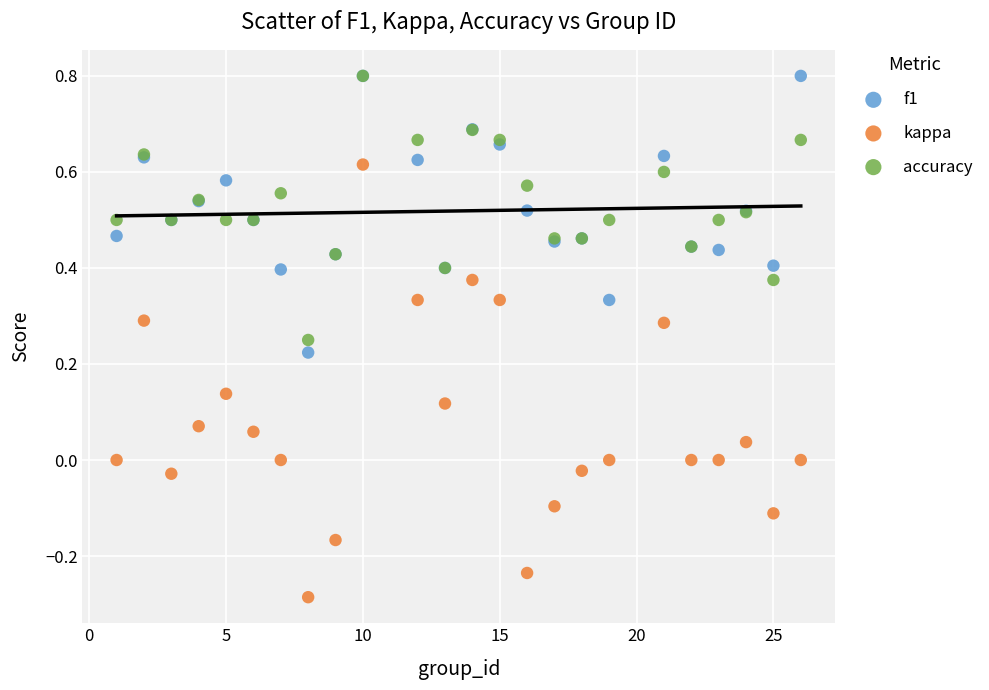

What are all the series names shown in the legend?

f1, kappa, accuracy